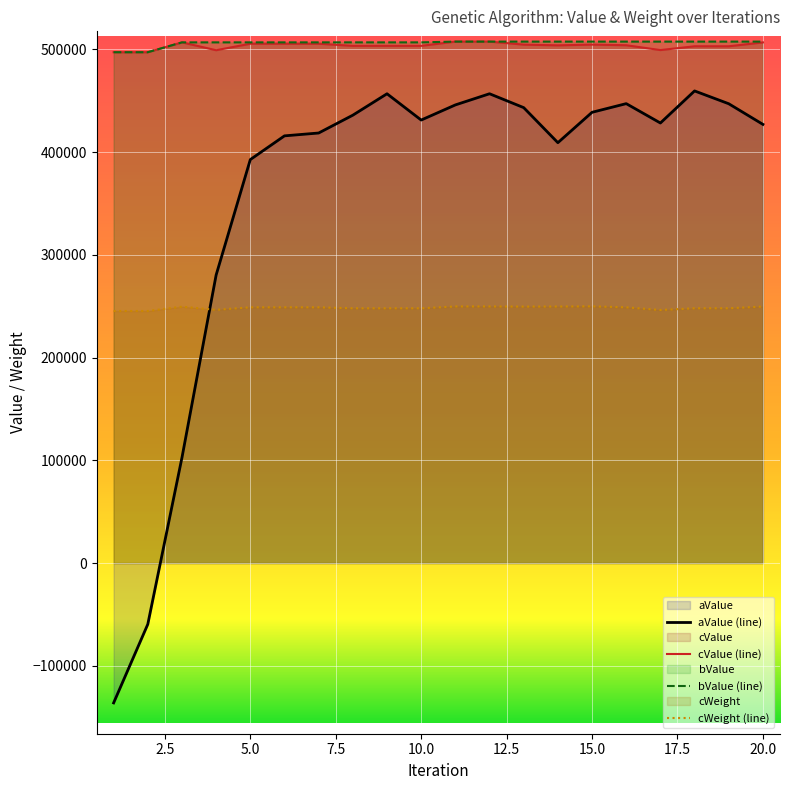

What value does the cValue series have at 15?

504701.0